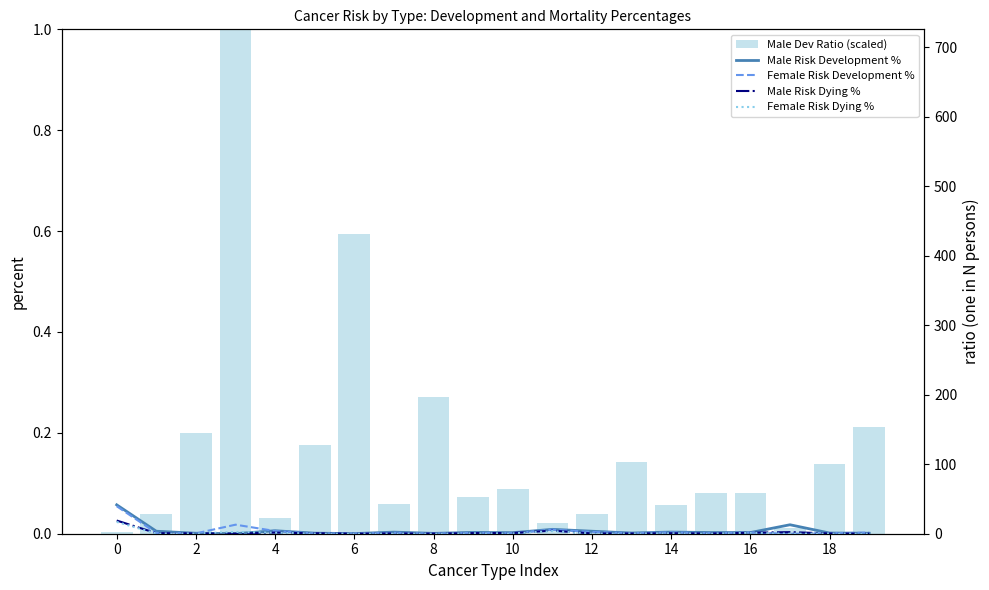

True or false: Male Risk Development % has a value of 1.7 at 16.

True